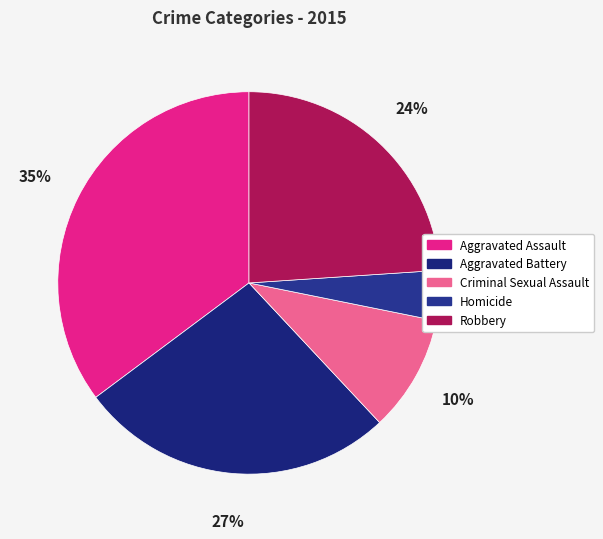

Rank the categories by value from highest to lowest.

Aggravated Assault, Aggravated Battery, Robbery, Criminal Sexual Assault, Homicide